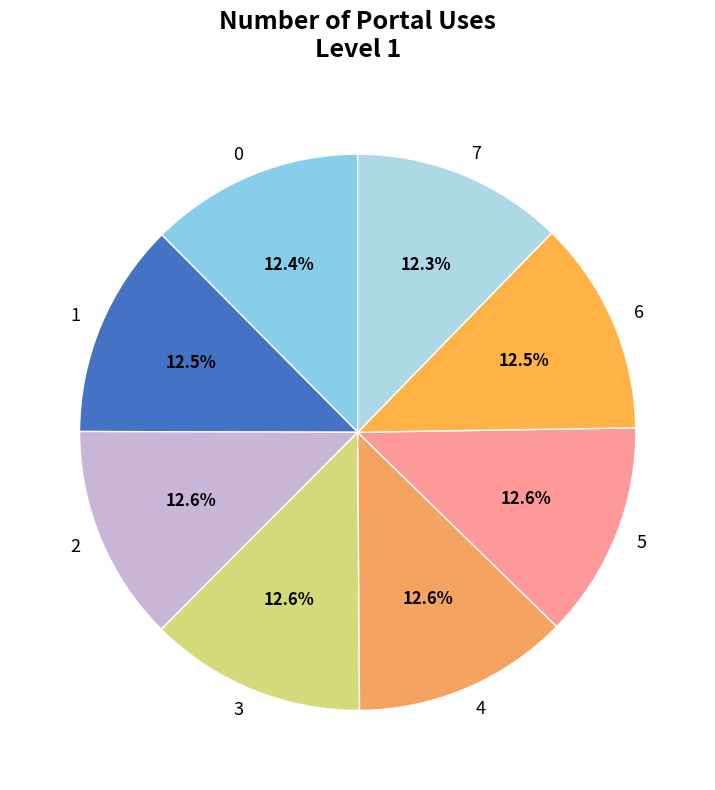

How many segments does this pie chart have?

8